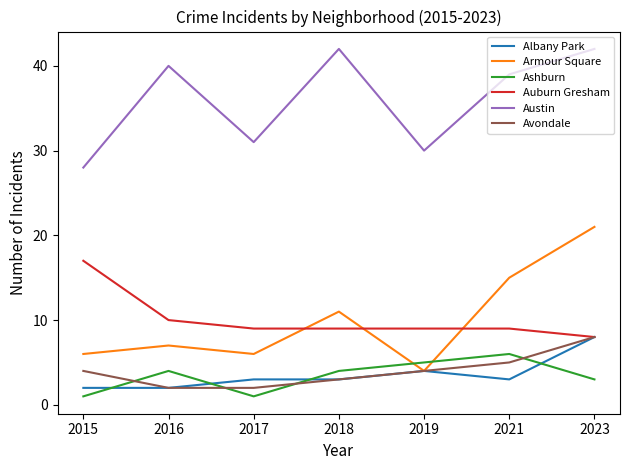

True or false: Austin and Avondale cross at least once.

False